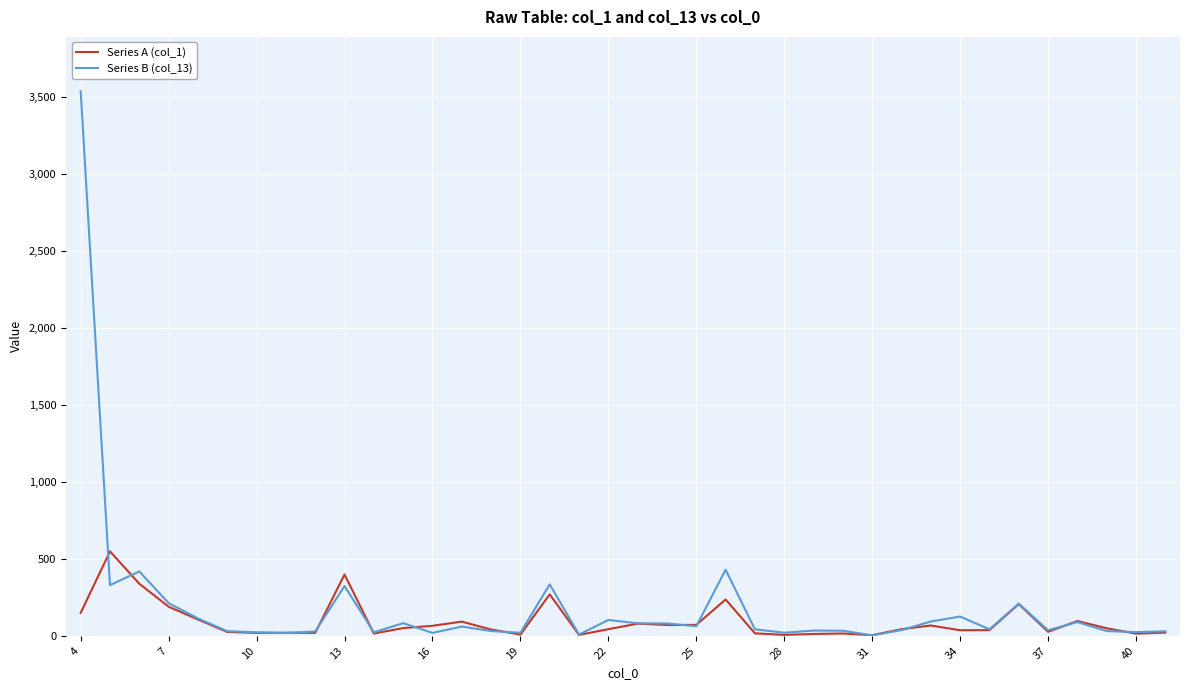

List the series in order of their peak value, highest first.

Series B (col_13), Series A (col_1)